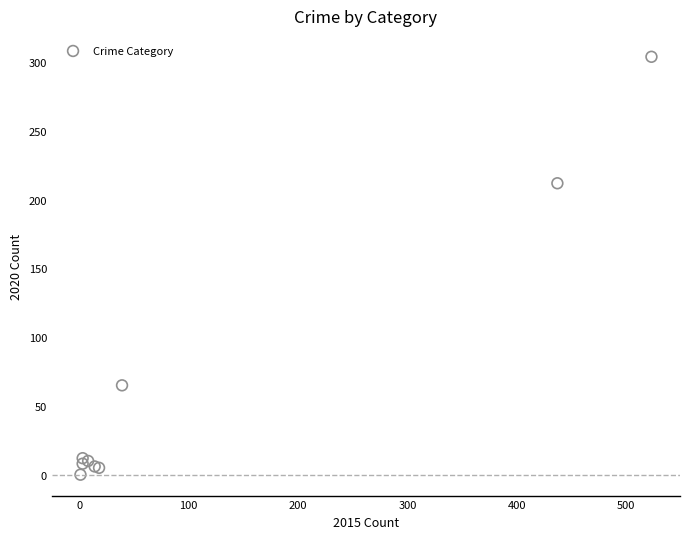

What Y value in the scatter plot is closest to 152?

212